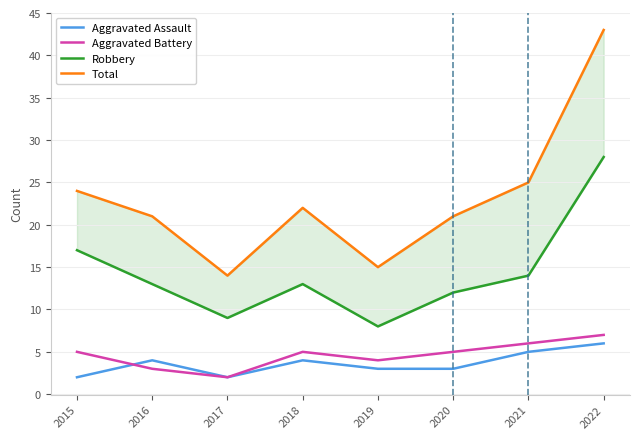

How many values in the Aggravated Assault series exceed 4?

2